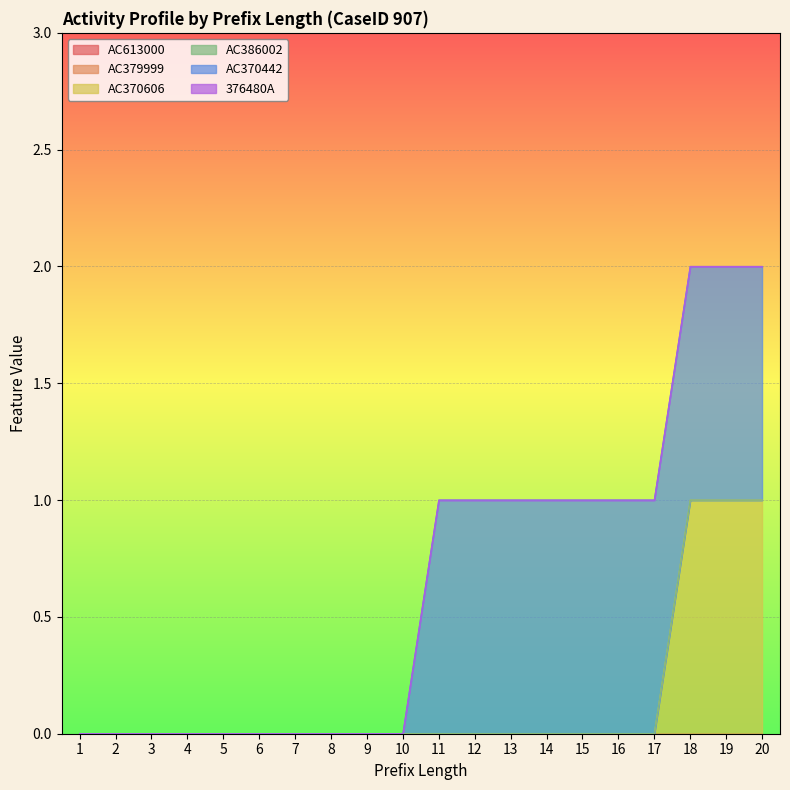

Which series has the largest total across all categories?

AC370442